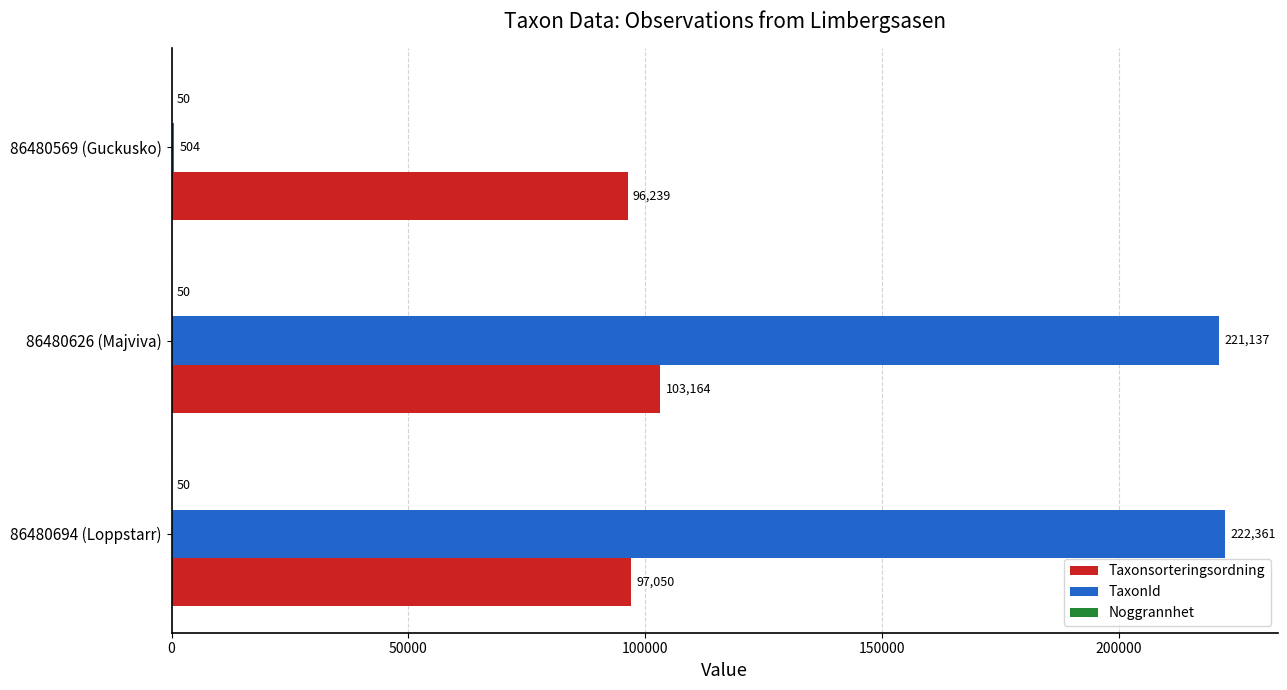

What is the total value across all series at 86480569 (Guckusko)?

96793